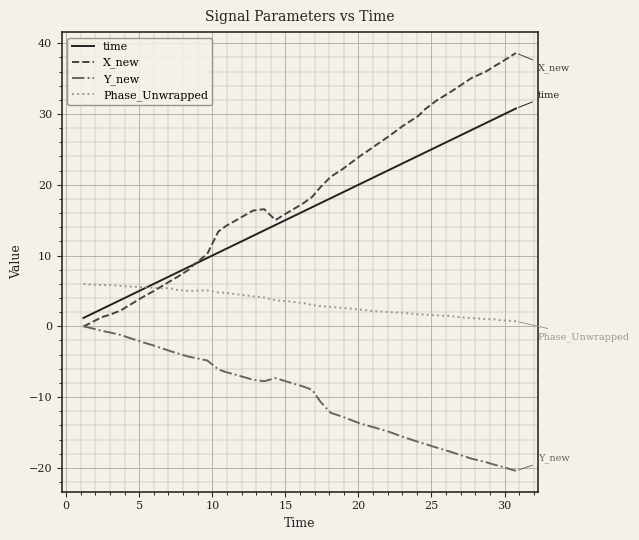

What is the maximum value for Phase_Unwrapped?

6.0